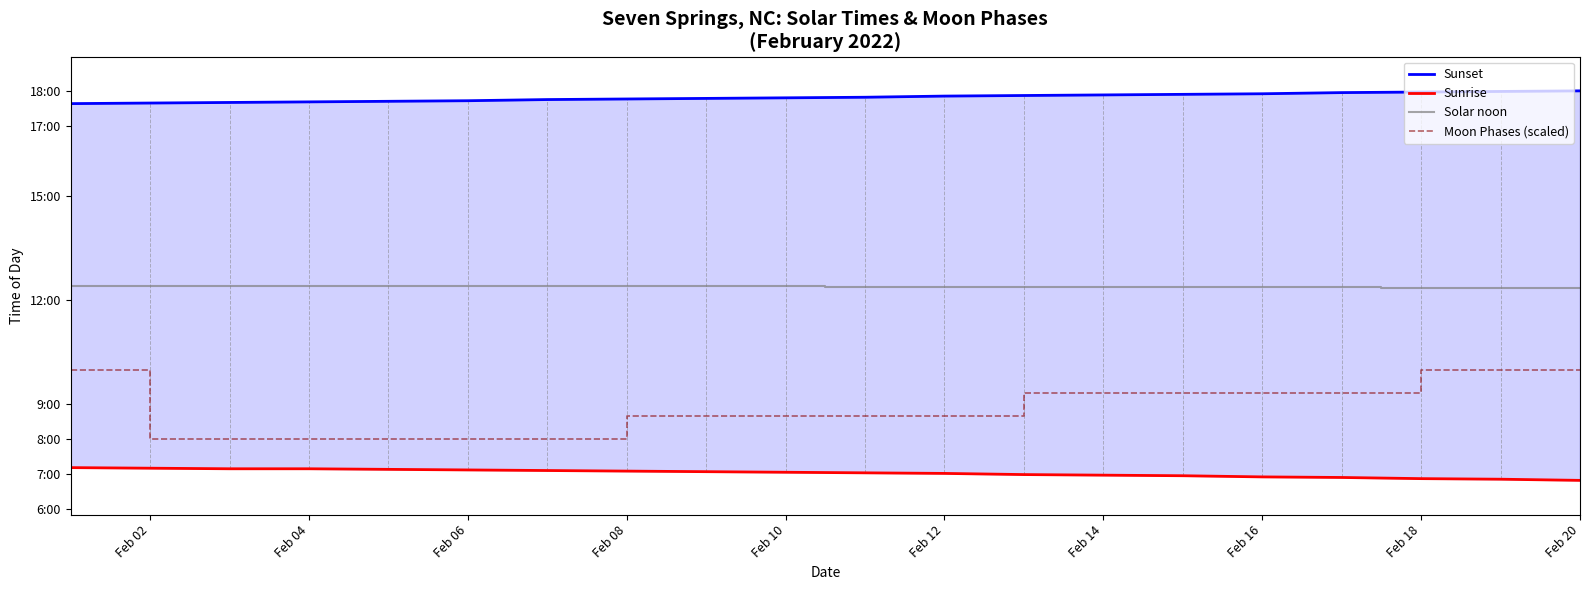

The value of Solar noon at Feb 08 is 1249. True or false?

False